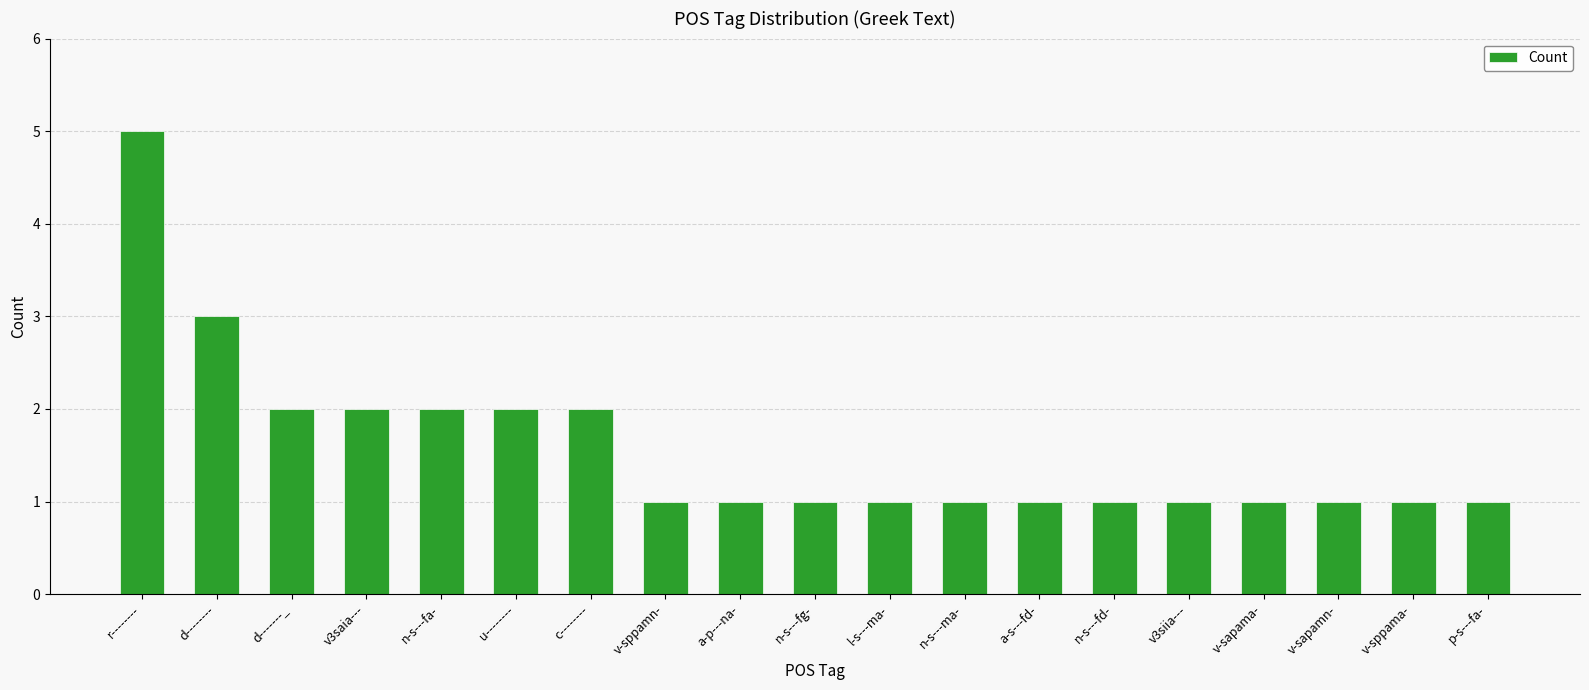

Between r-------- and p-s---fa-, which is larger?

r--------